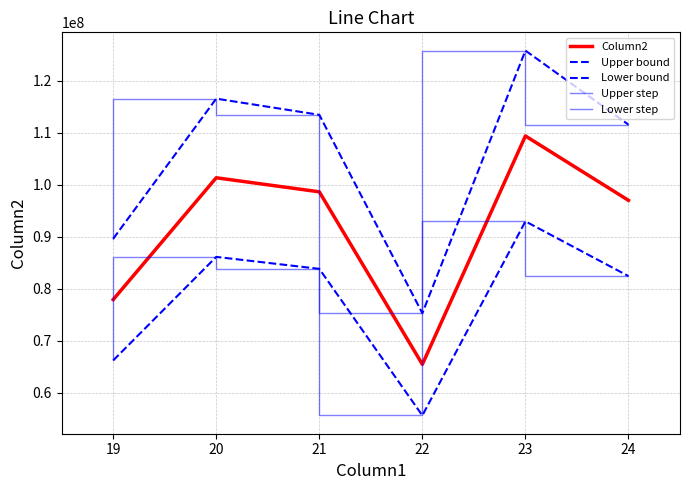

Which series changed the most between 20 and 23?

Upper bound